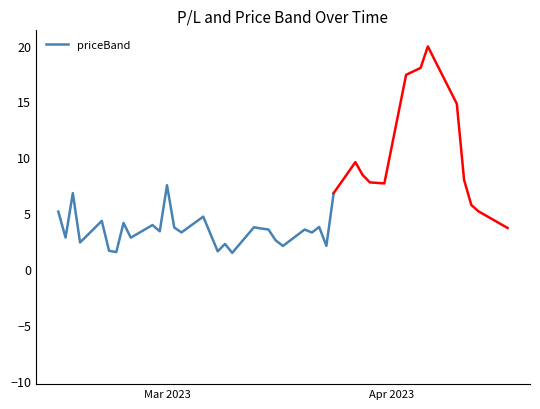

Which category has the highest value across all series?

2023-04-05